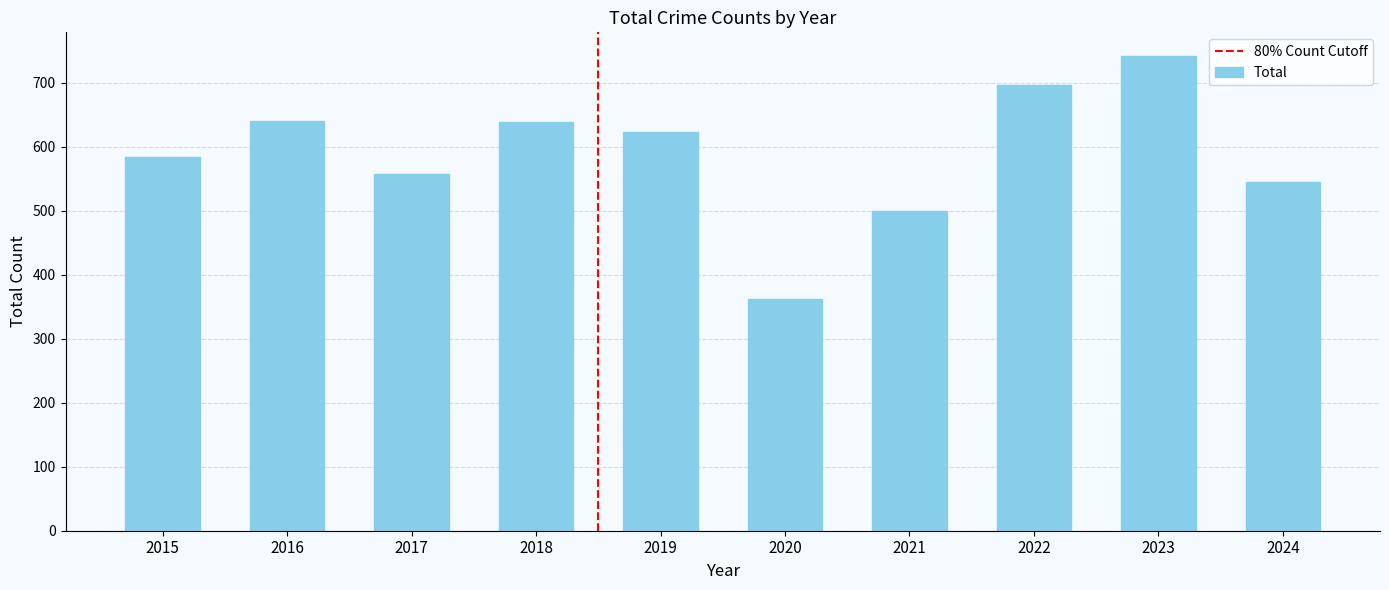

What is the approximate value at 2018?

639